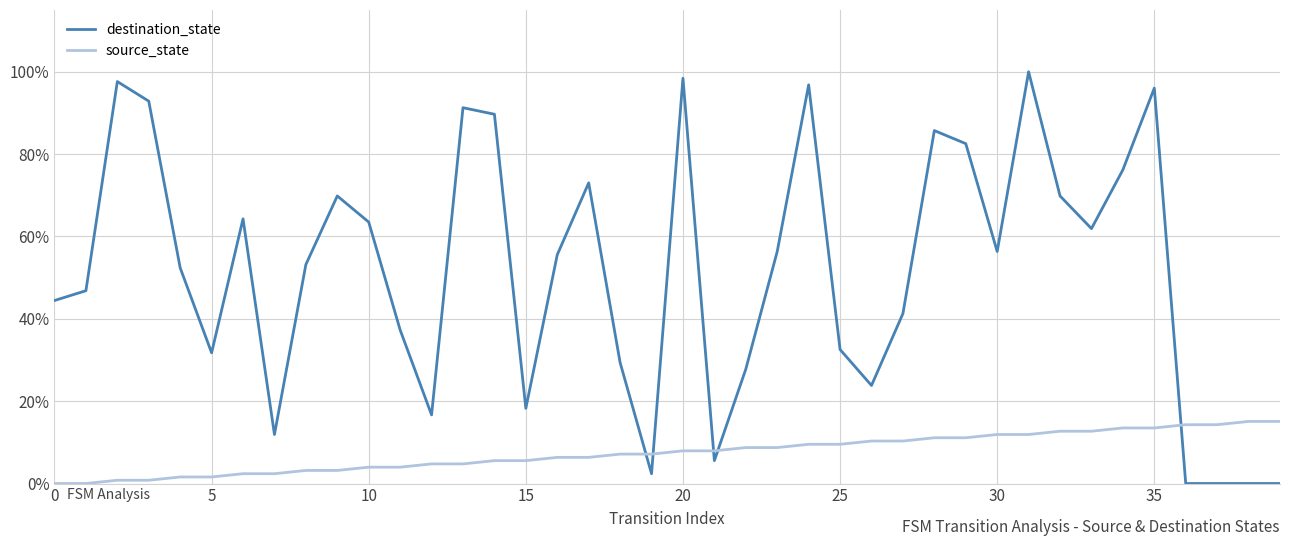

True or false: destination_state has more than 2 points higher than both neighbors.

True